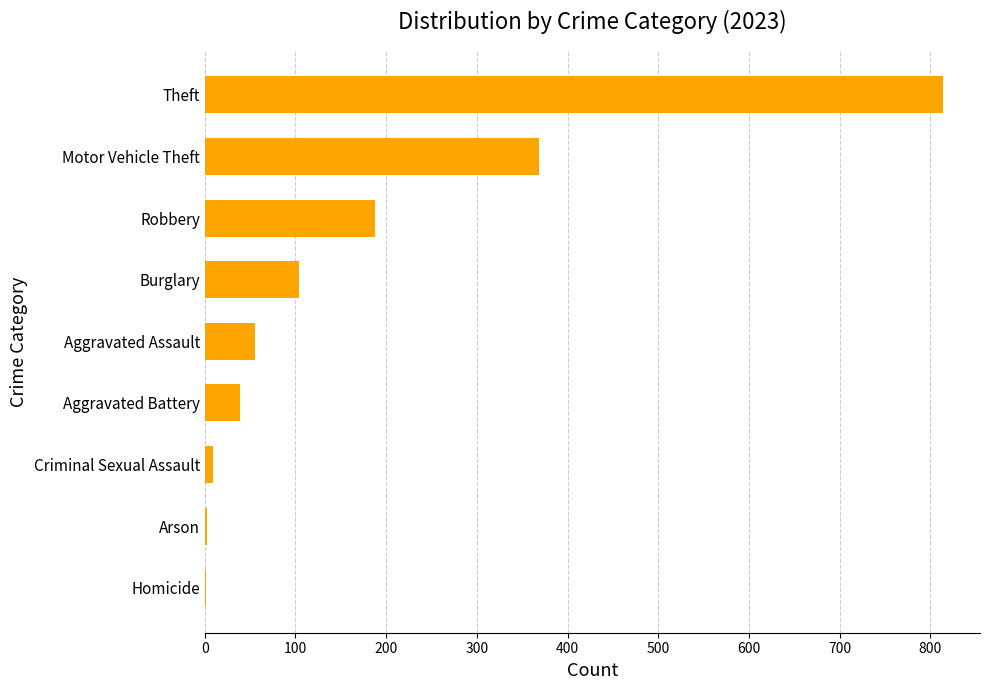

What is the approximate value at Motor Vehicle Theft, to the nearest 50?

350